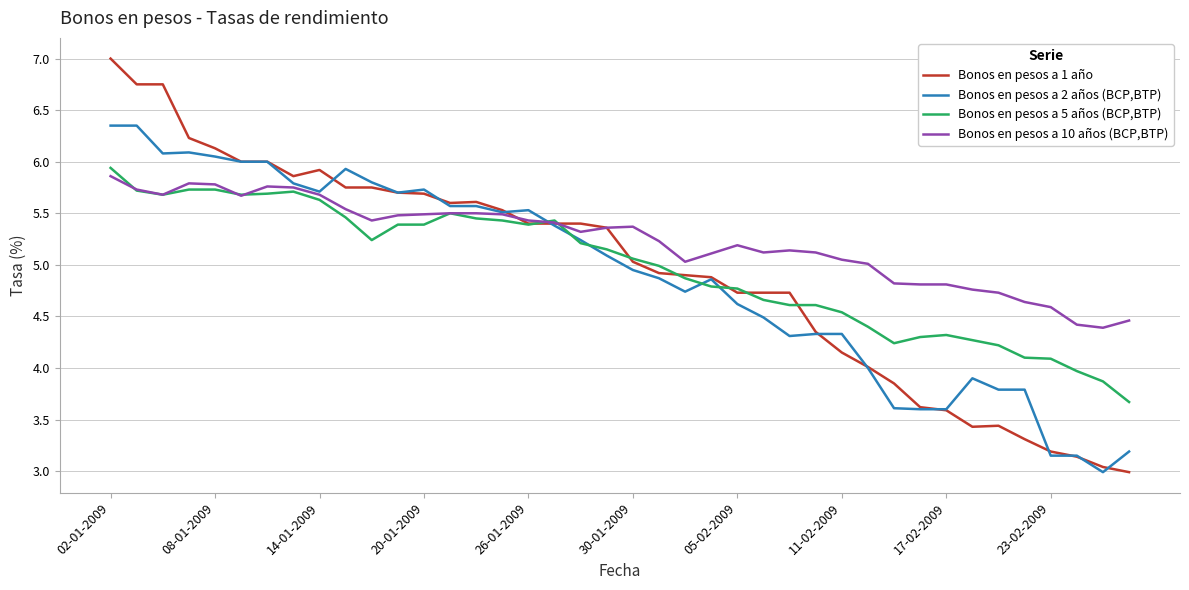

True or false: Bonos en pesos a 1 año has more than 0 interior local peaks.

True